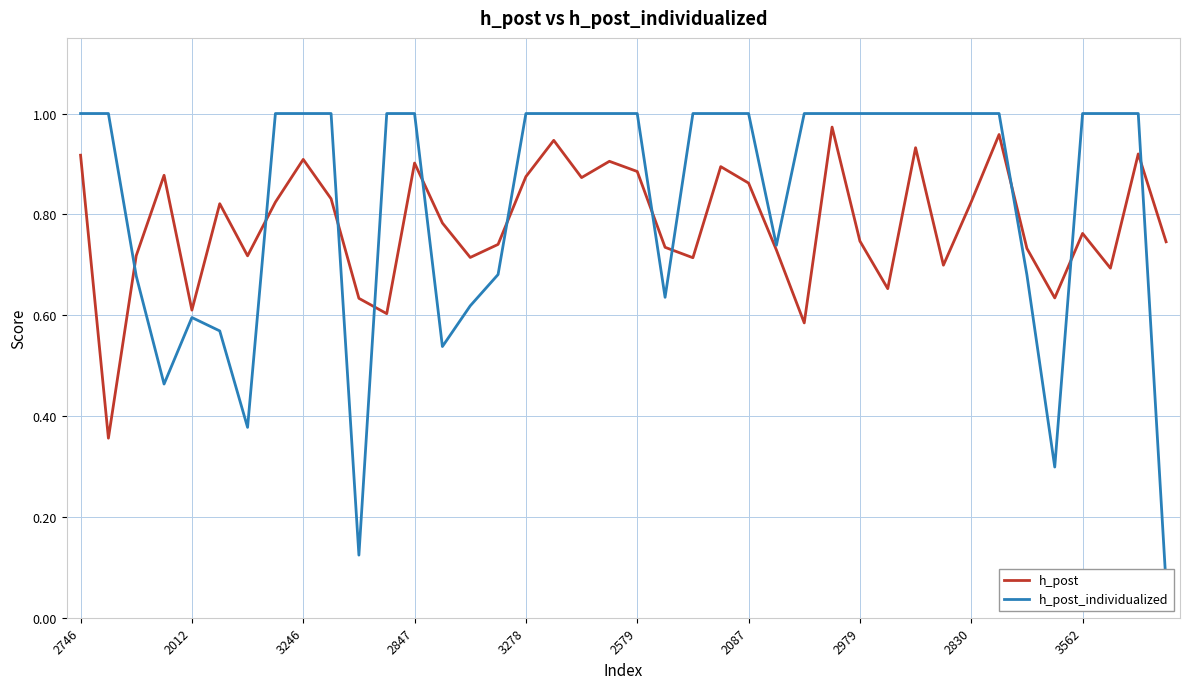

Between 30 and 33, which series saw the biggest shift?

h_post